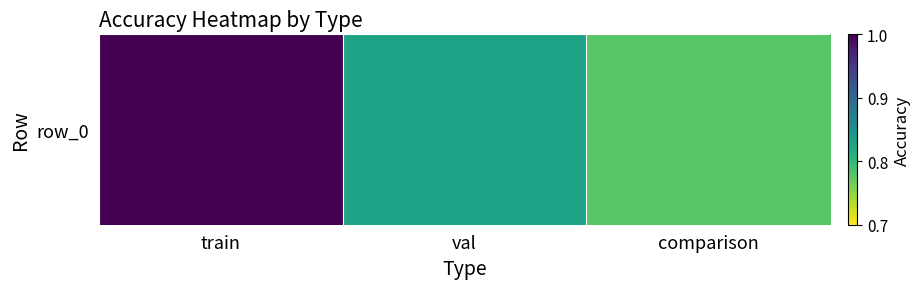

At which category does the chart reach its minimum across all series?

comparison